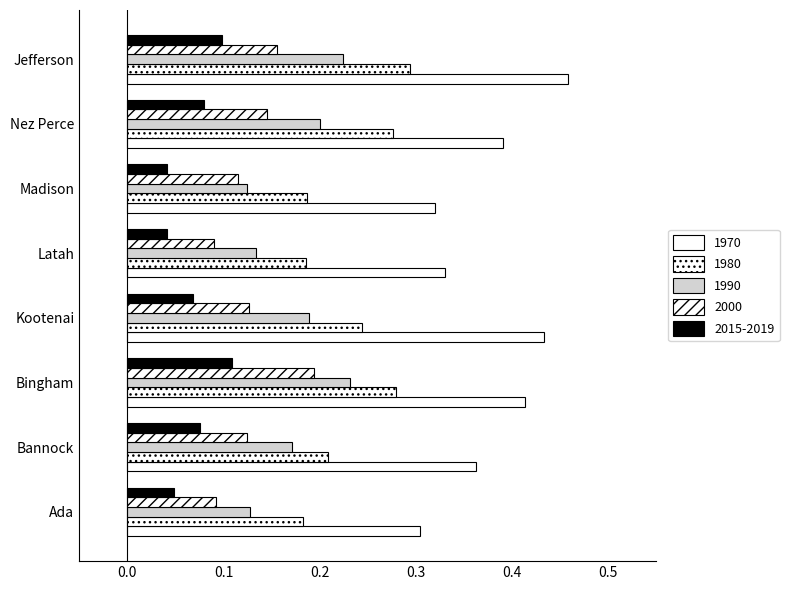

How many series are shown in this chart?

5